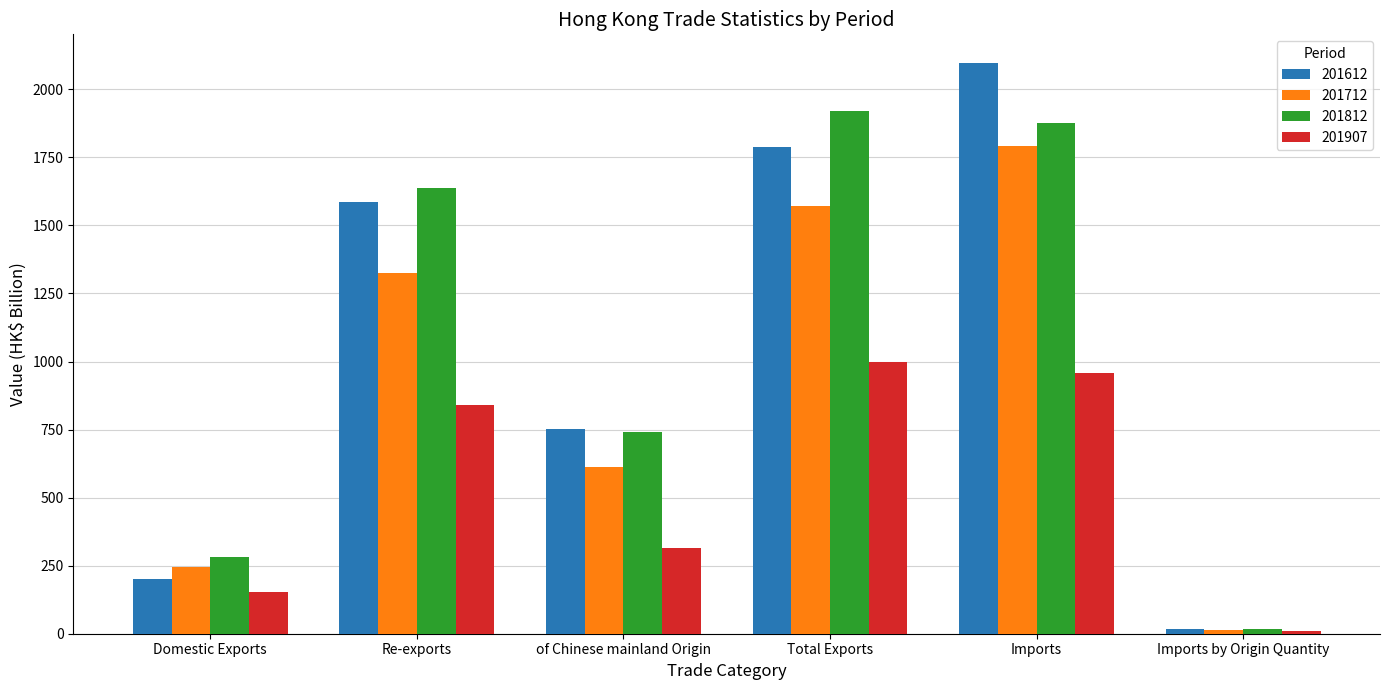

How many bars are there in total?

24